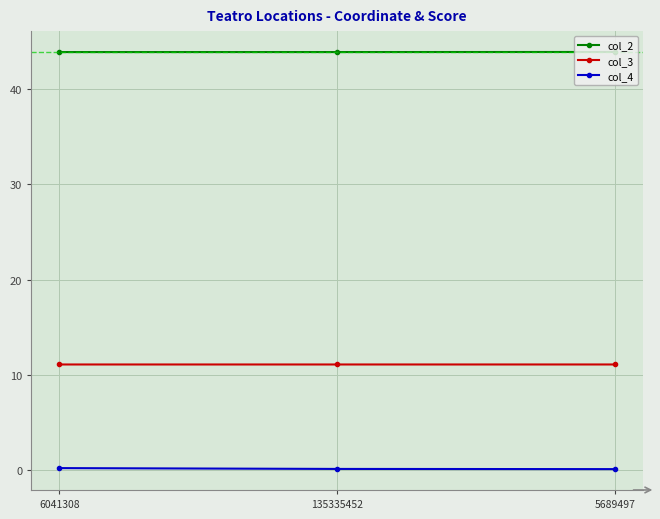

Count the col_3 values in the range 11 to 12.

3